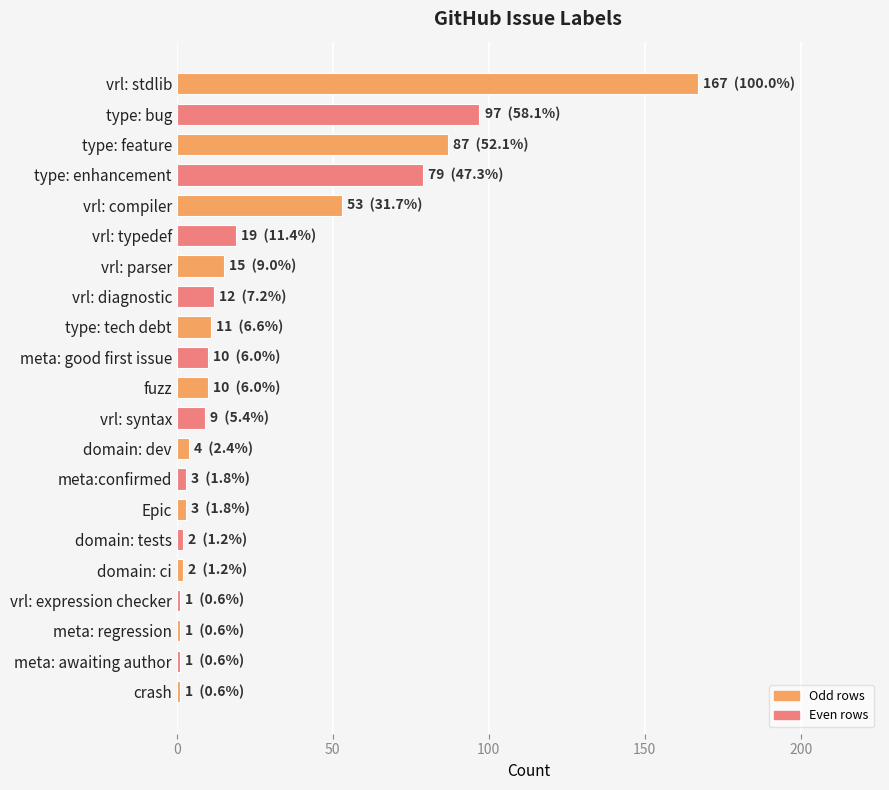

True or false: the data shows 15 at vrl: parser.

True